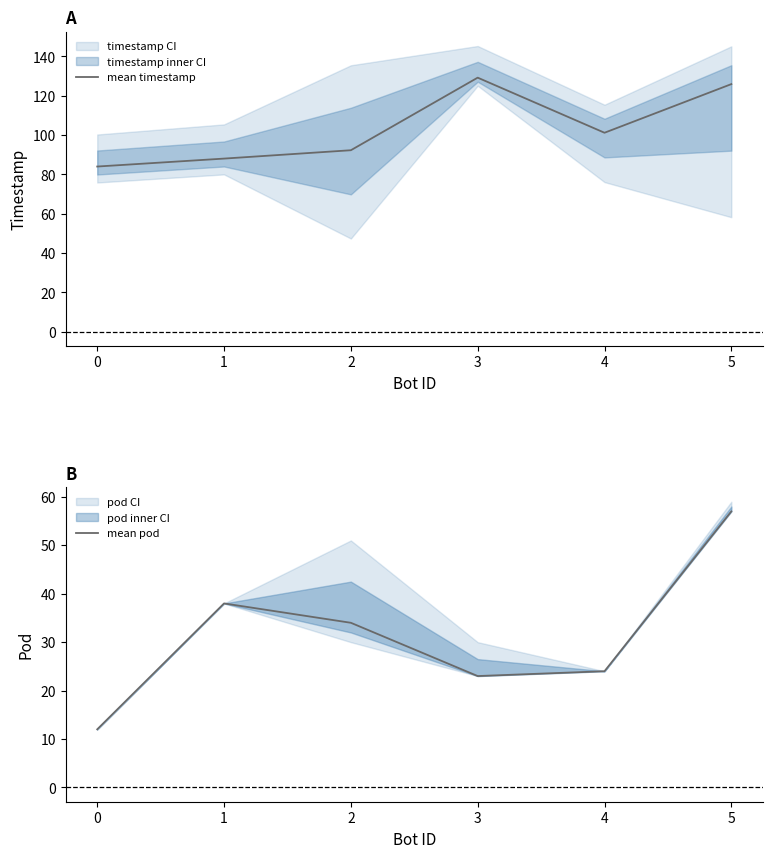

What is the total value across all series at 0?

96.0